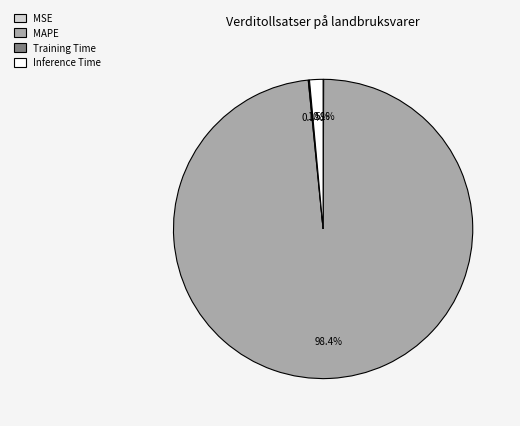

What is the total percentage of MAPE and Inference Time?

99.8%